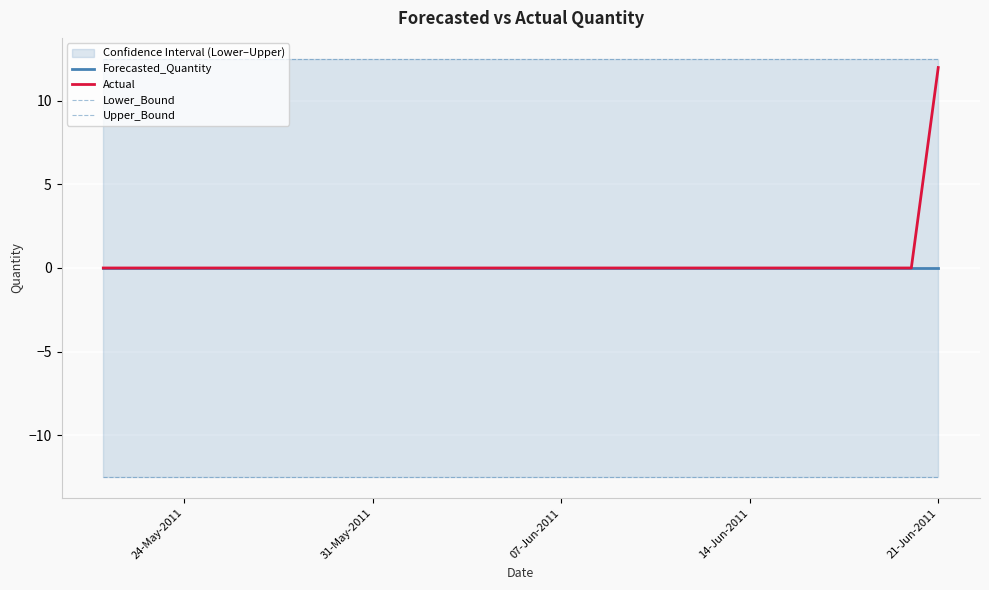

What is the minimum value shown in the chart?

-12.5